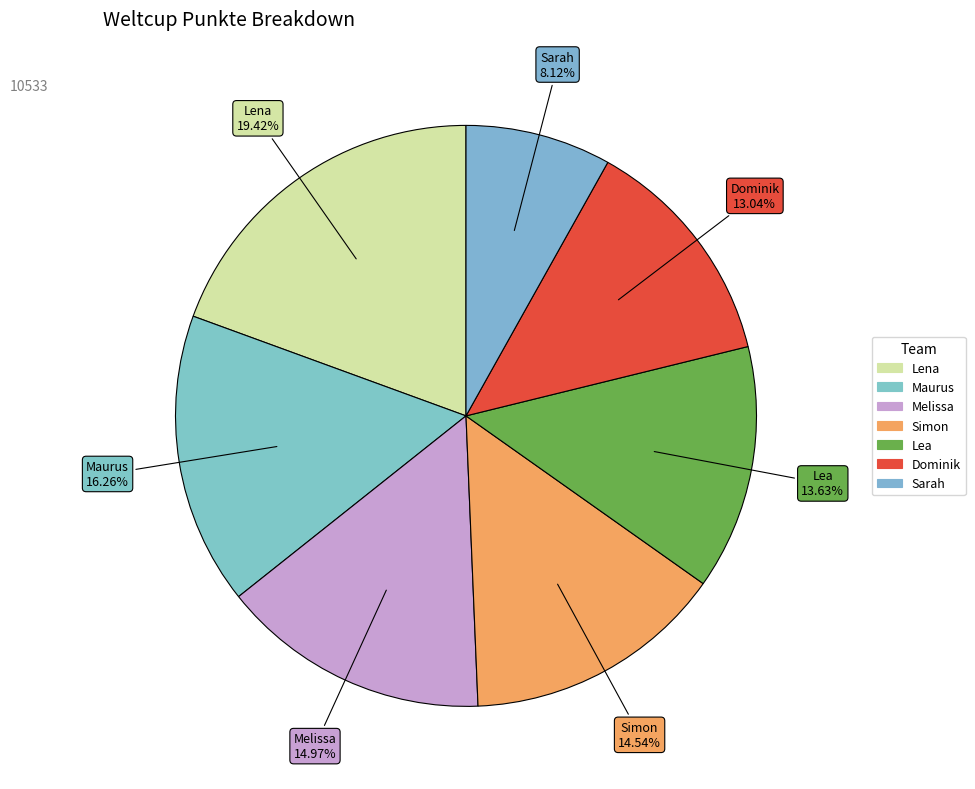

Which has a higher value, Sarah or Lena?

Lena